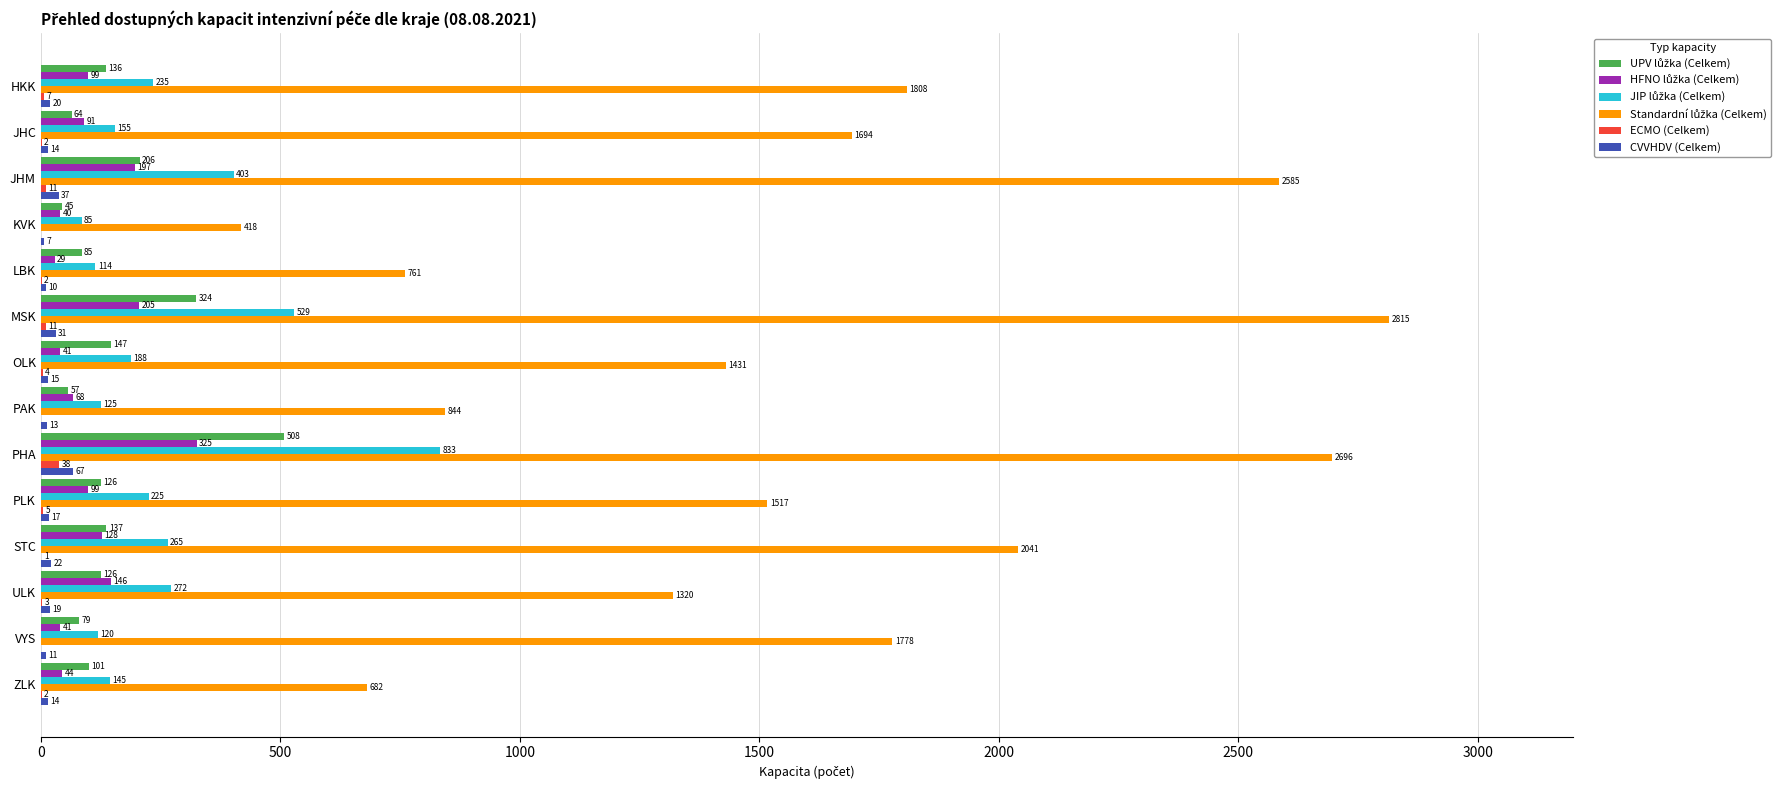

How many positive values does the ECMO (Celkem) series have?

11